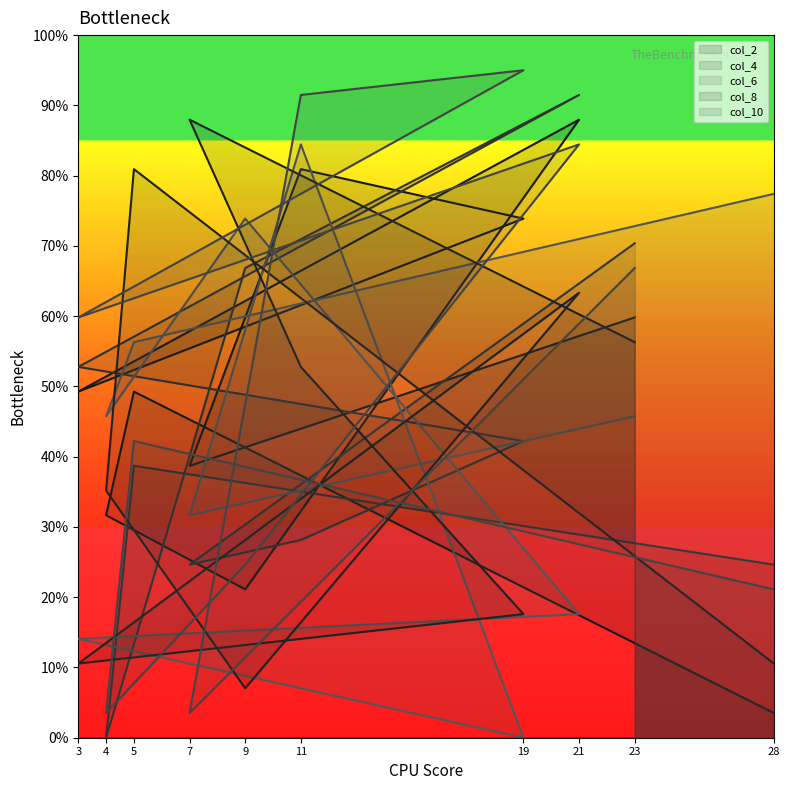

At which category does col_6 reach its first local peak?

11